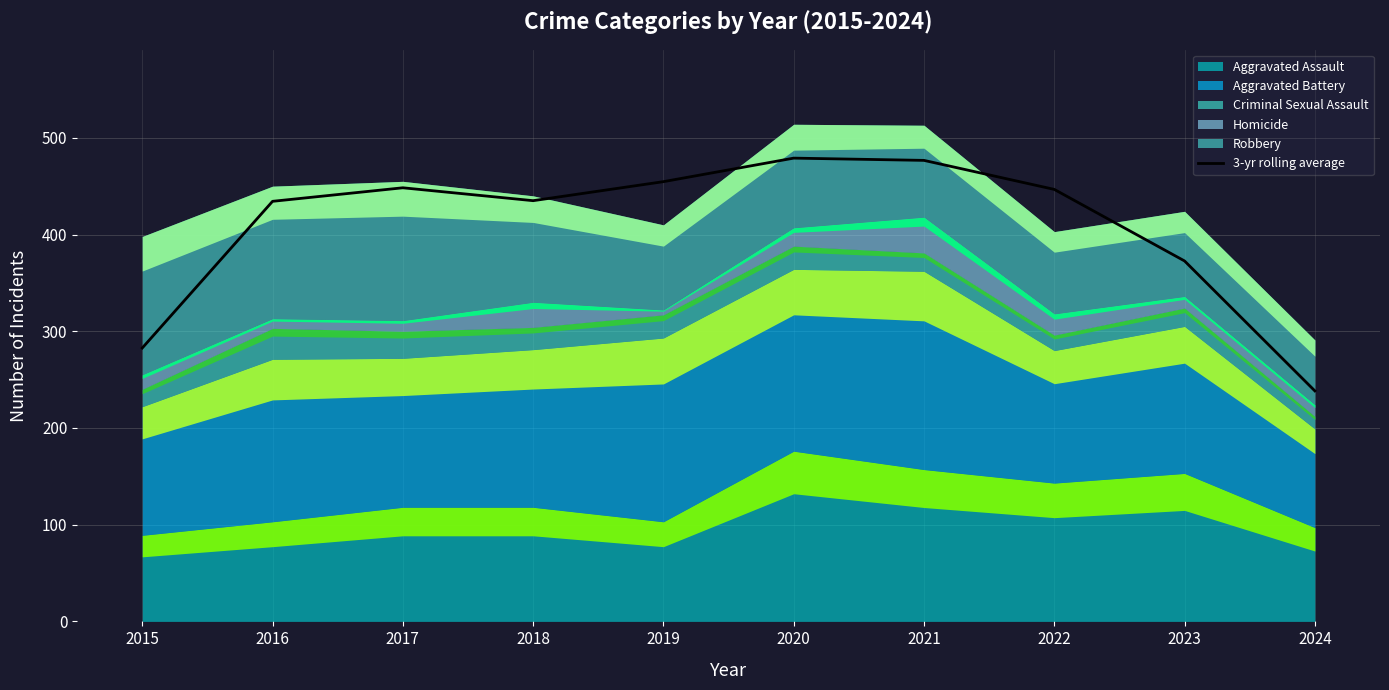

True or false: the data has more than 1 interior local peaks.

True